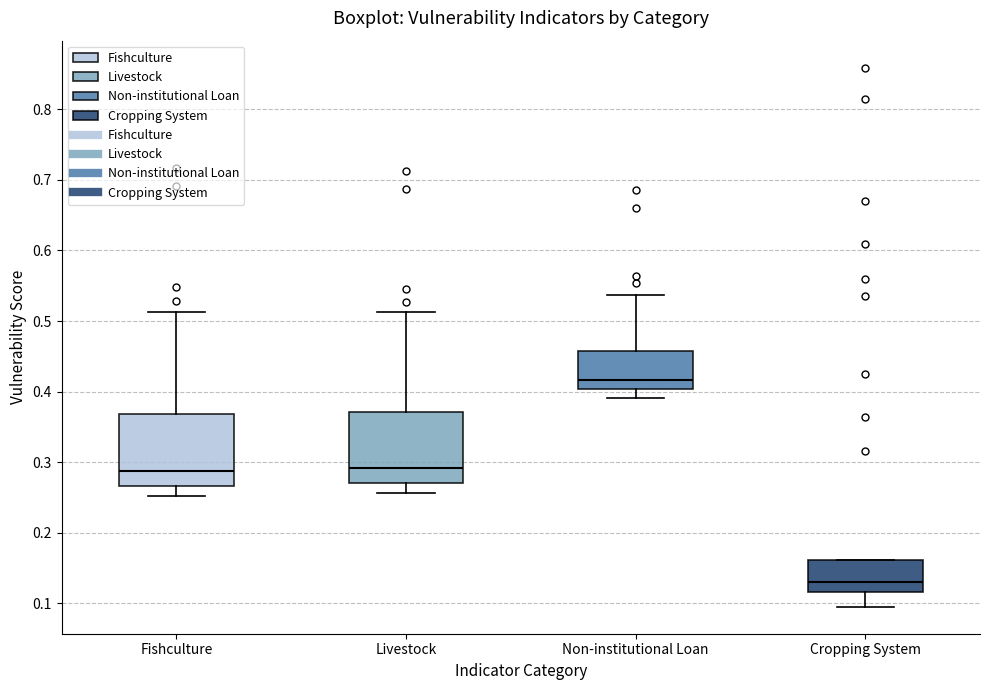

Where is the upper edge of the box for Cropping System on the y-axis? The values are not printed on the chart, so give them approximately, as read against the axis.

0.16